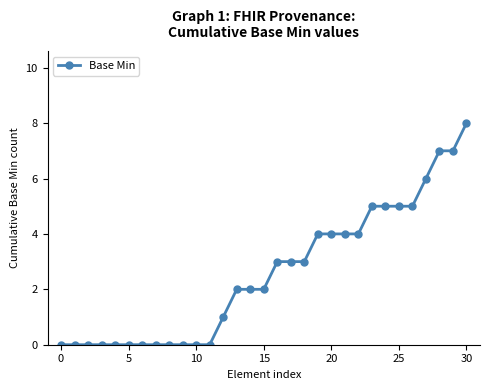

What is the greatest value displayed?

8